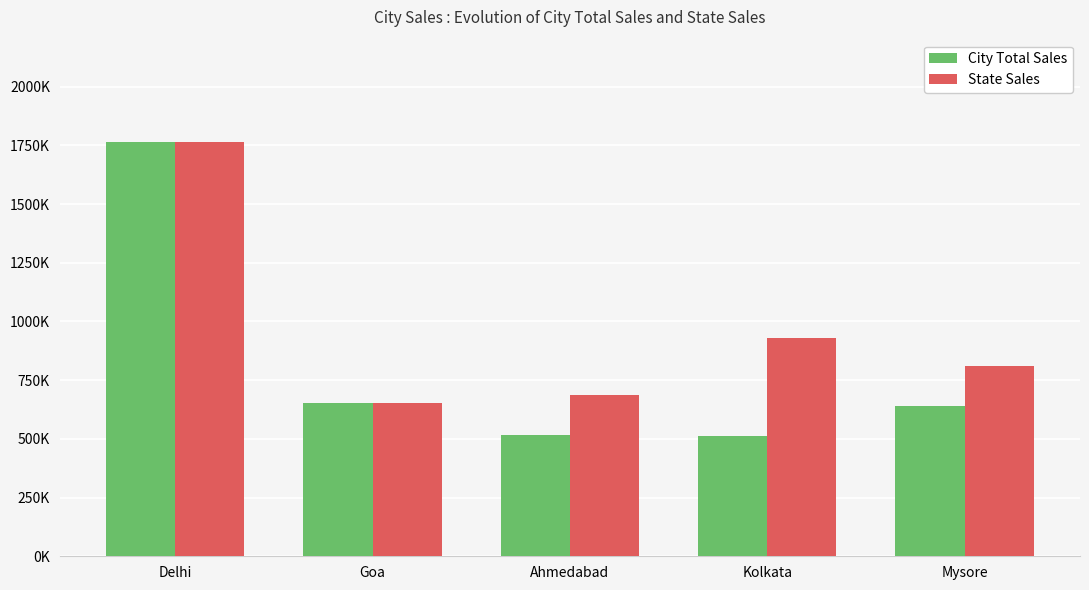

Between Ahmedabad and Mysore, which is larger?

Mysore